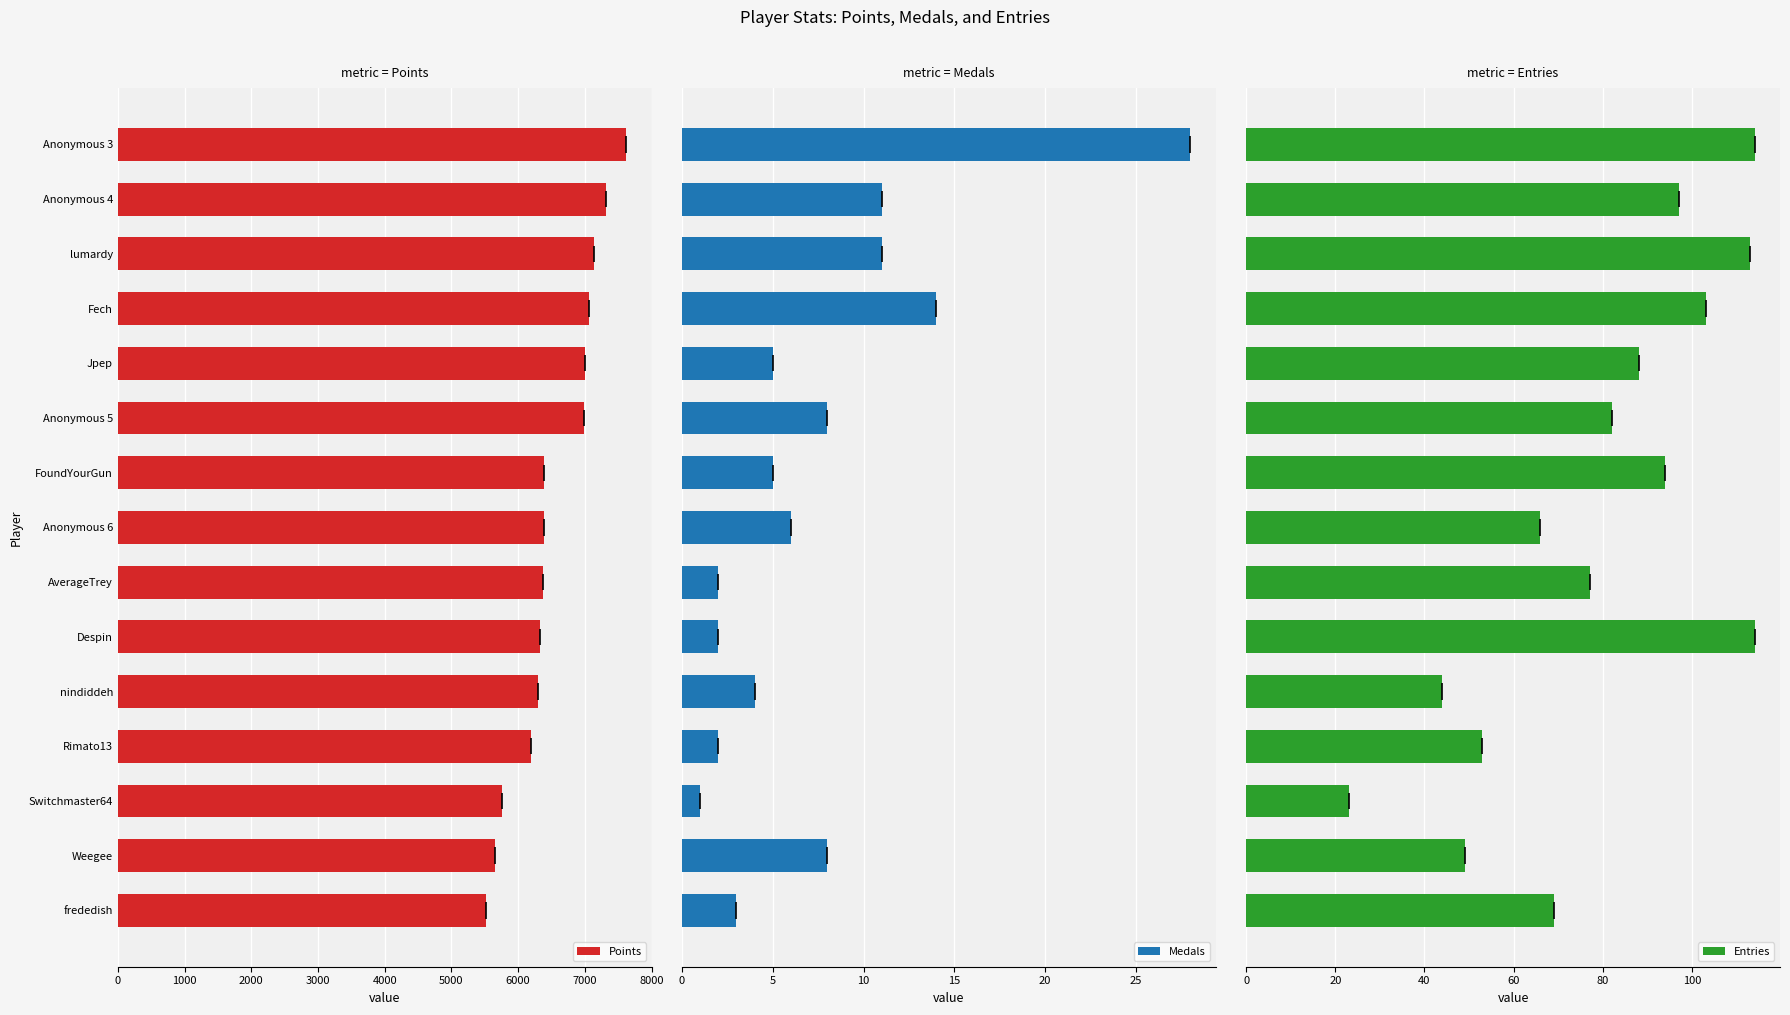

What is the average value of the Entries series?

79